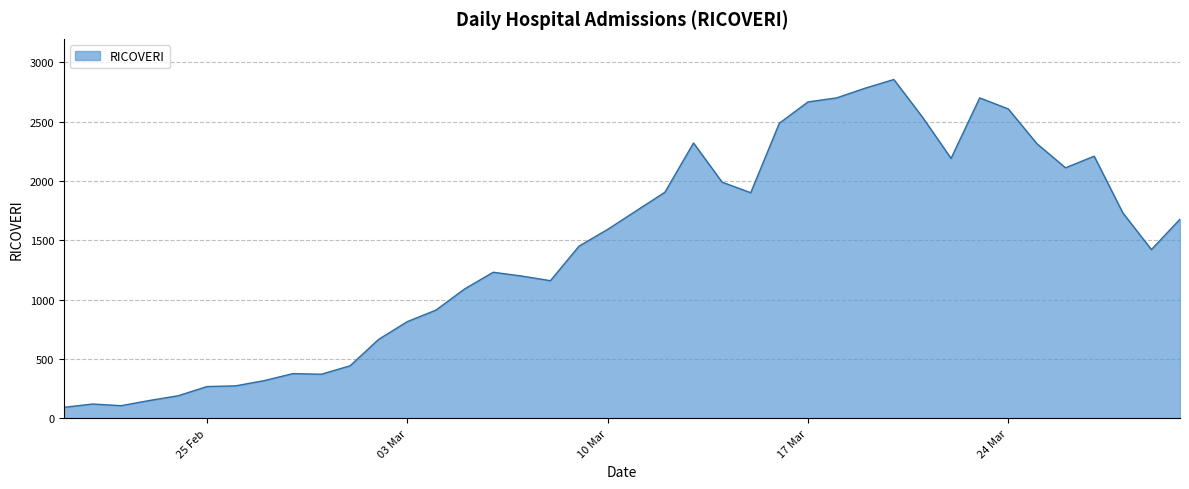

What is the maximum value shown in the chart?

2854